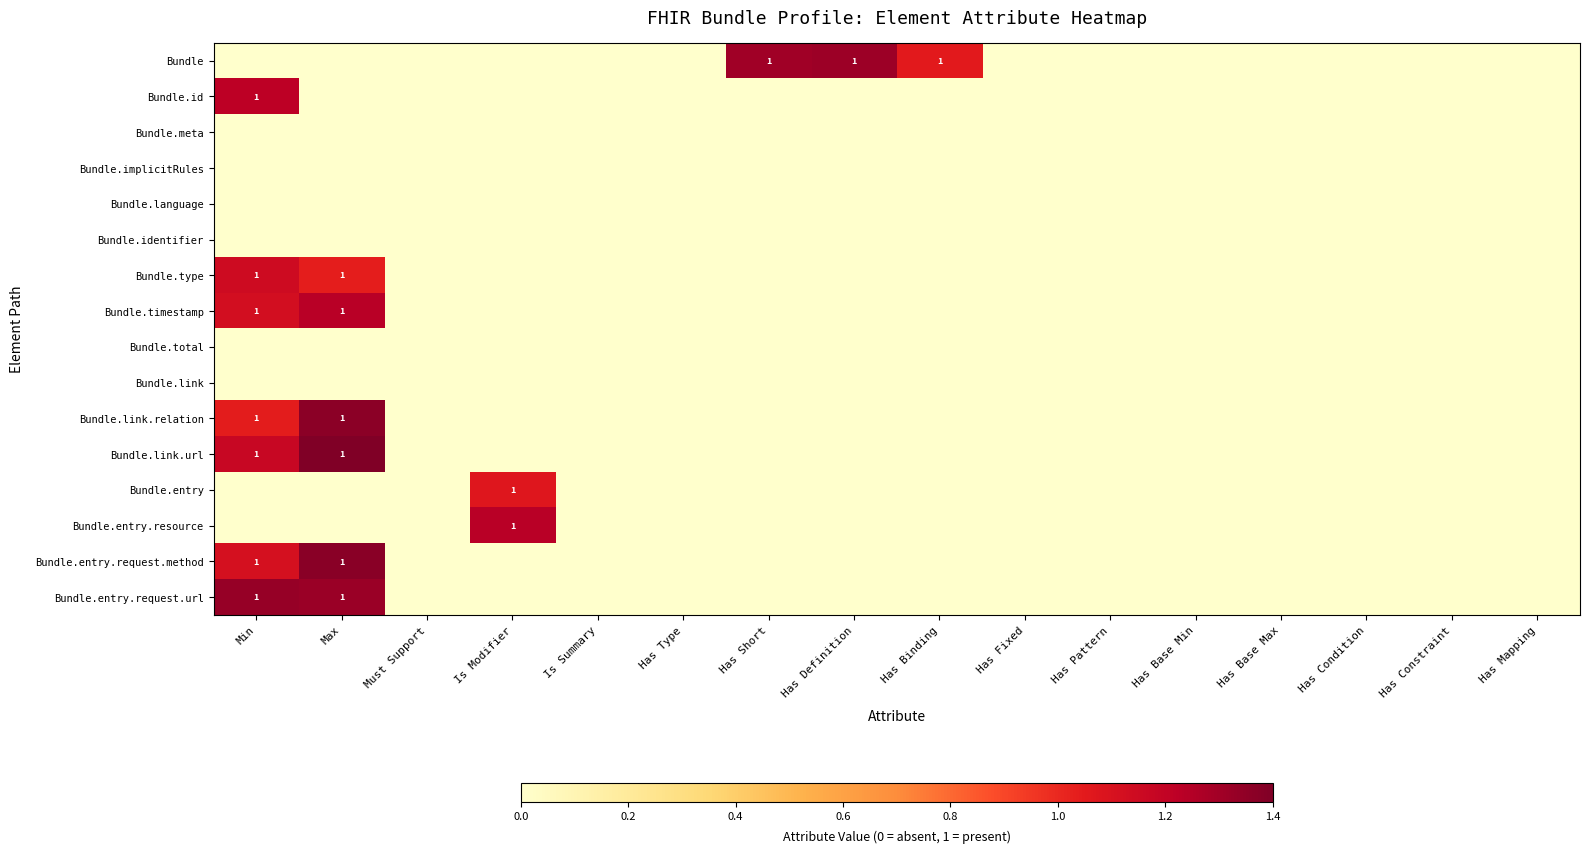

List the labels in order of Bundle.type value, smallest first.

Must Support, Is Modifier, Is Summary, Has Type, Has Short, Has Definition, Has Binding, Has Fixed, Has Pattern, Has Base Min, Has Base Max, Has Condition, Has Constraint, Has Mapping, Max, Min